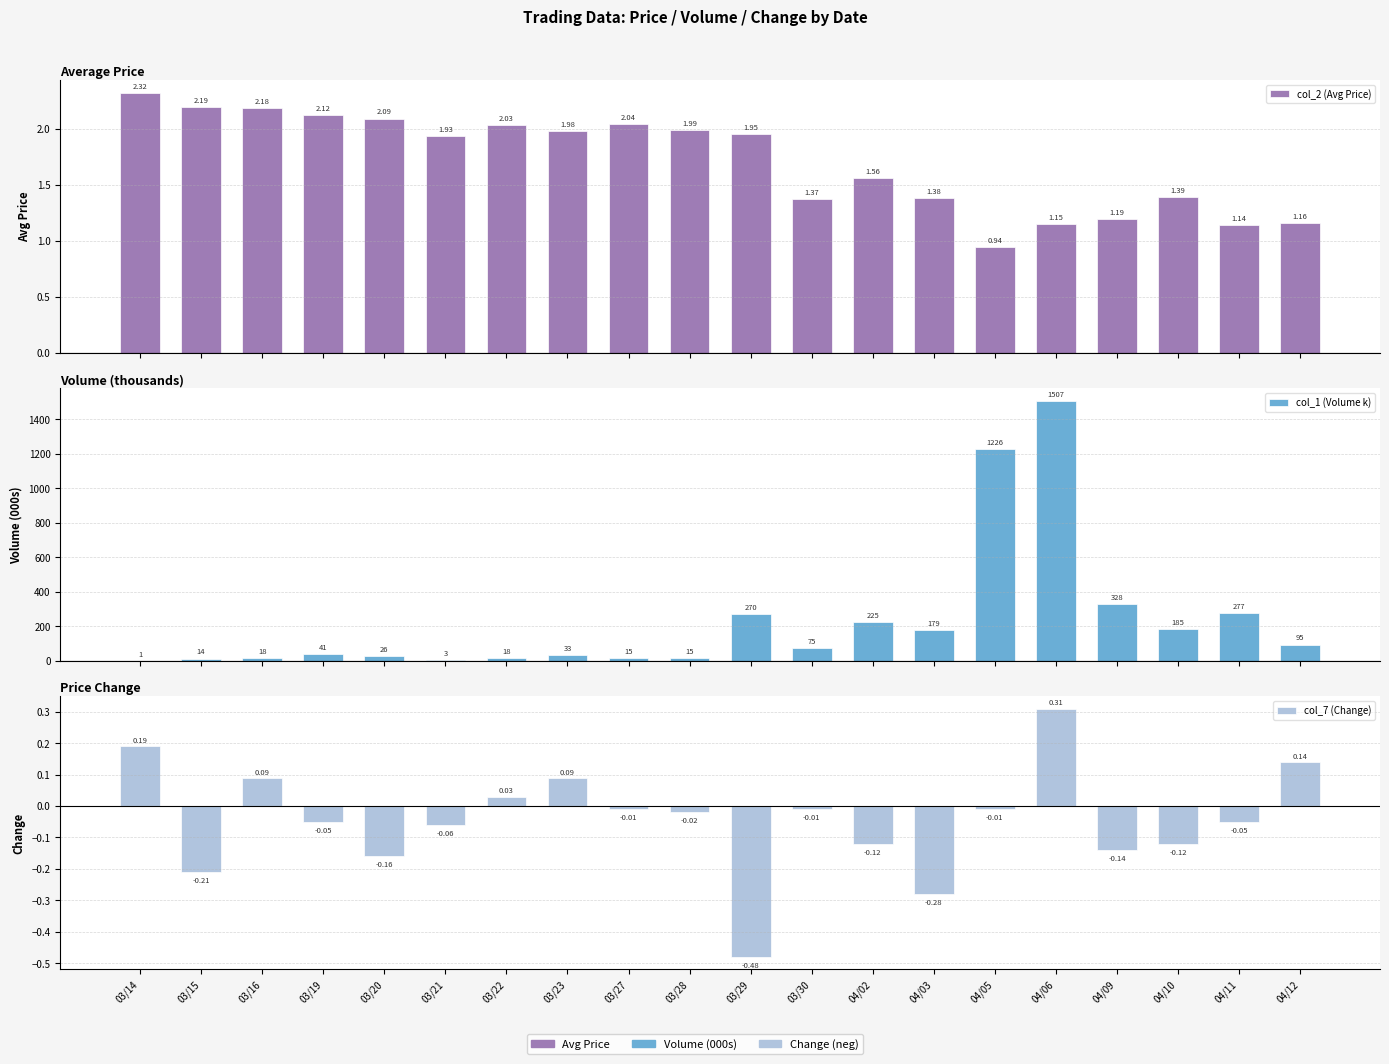

Reading left to right, what are all the values shown in this chart?

col_2 (Avg Price): 03/14=2.3	03/15=2.2	03/16=2.2	03/19=2.1	03/20=2.1	03/21=1.9	03/22=2.0	03/23=2.0	03/27=2.0	03/28=2.0	03/29=1.9	03/30=1.4	04/02=1.6	04/03=1.4	04/05=0.9	04/06=1.1	04/09=1.2	04/10=1.4	04/11=1.1	04/12=1.2
col_1 (Volume k): 03/14=1.0	03/15=14.0	03/16=18.0	03/19=41.0	03/20=26.0	03/21=3.0	03/22=18.0	03/23=33.0	03/27=15.0	03/28=15.0	03/29=270.0	03/30=75.0	04/02=225.0	04/03=179.0	04/05=1226.0	04/06=1507.0	04/09=328.0	04/10=185.0	04/11=277.0	04/12=95.0
col_7 (Change): 03/14=0.2	03/15=-0.2	03/16=0.1	03/19=-0.1	03/20=-0.2	03/21=-0.1	03/22=0.0	03/23=0.1	03/27=-0.0	03/28=-0.0	03/29=-0.5	03/30=-0.0	04/02=-0.1	04/03=-0.3	04/05=-0.0	04/06=0.3	04/09=-0.1	04/10=-0.1	04/11=-0.1	04/12=0.1